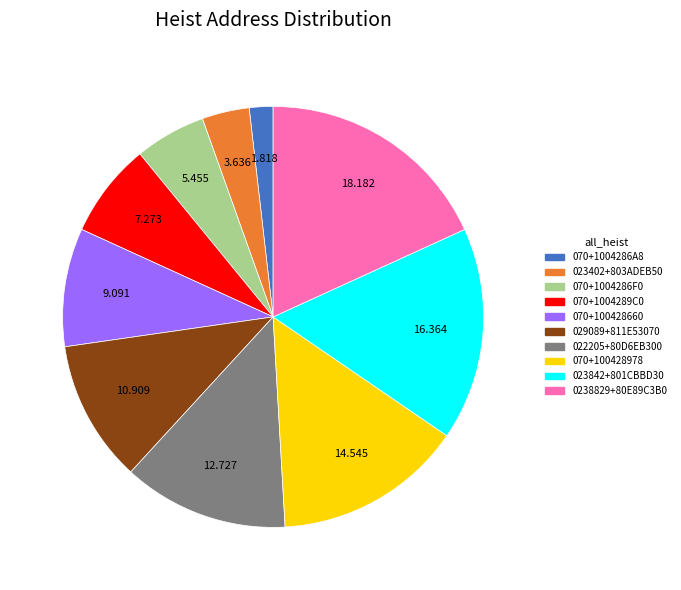

Does 0238829+80E89C3B0 account for over 50% of the chart?

No